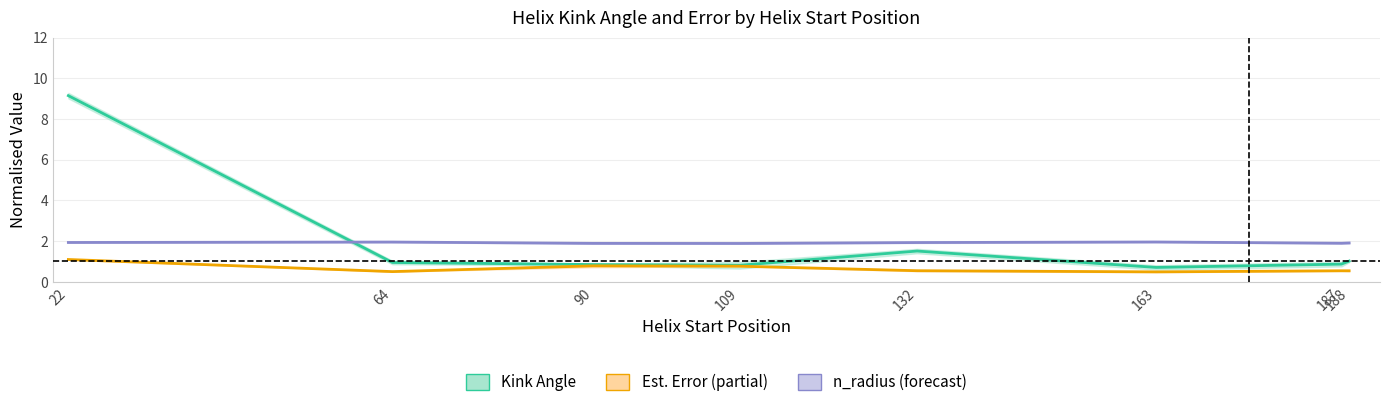

Reading right to left, extract all data points from this chart.

Kink Angle (mean): 1.0	0.9	0.7	1.5	0.8	0.8	0.9	9.1
Est. Error (mean): 0.5	0.5	0.5	0.5	0.8	0.8	0.5	1.1
n_radius (mean): 1.9	1.9	2.0	1.9	1.9	1.9	2.0	1.9